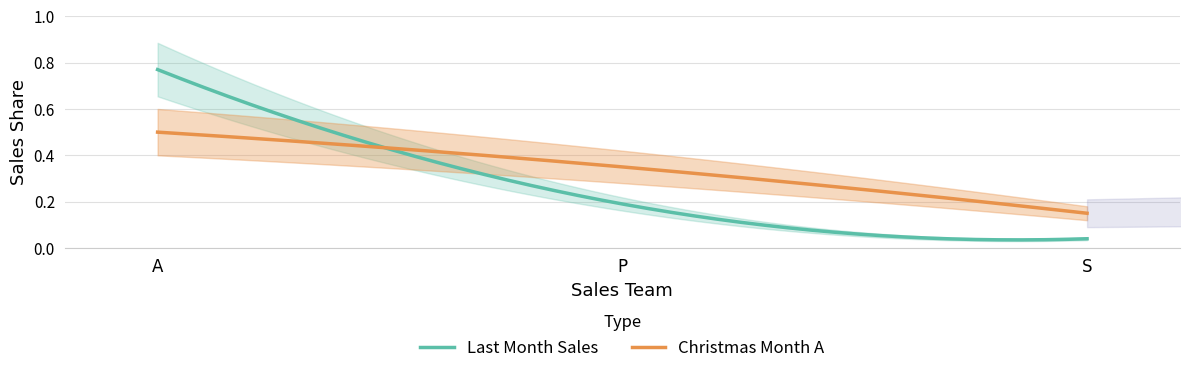

At how many categories does at least one series exceed 0?

3